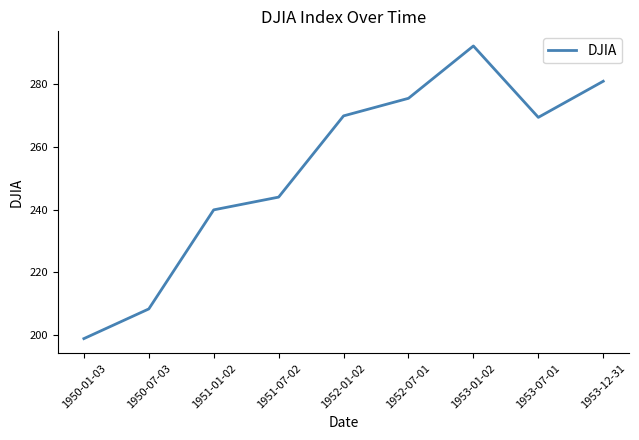

Between 1952-01-02 and 1951-01-02, which is larger?

1952-01-02